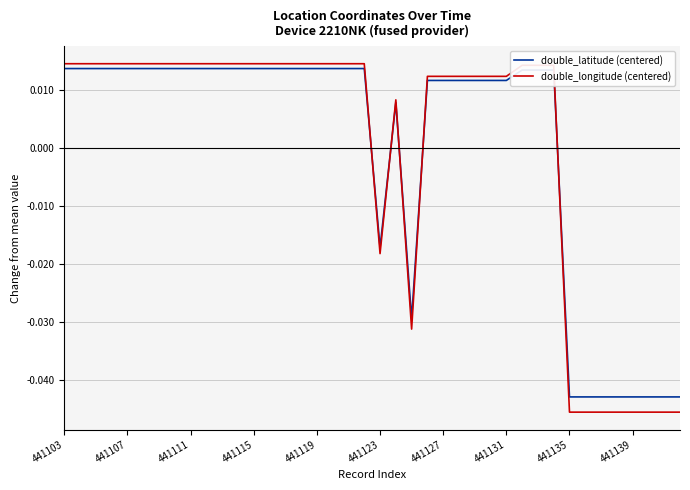

Which series has the largest range (max minus min)?

double_longitude (centered)